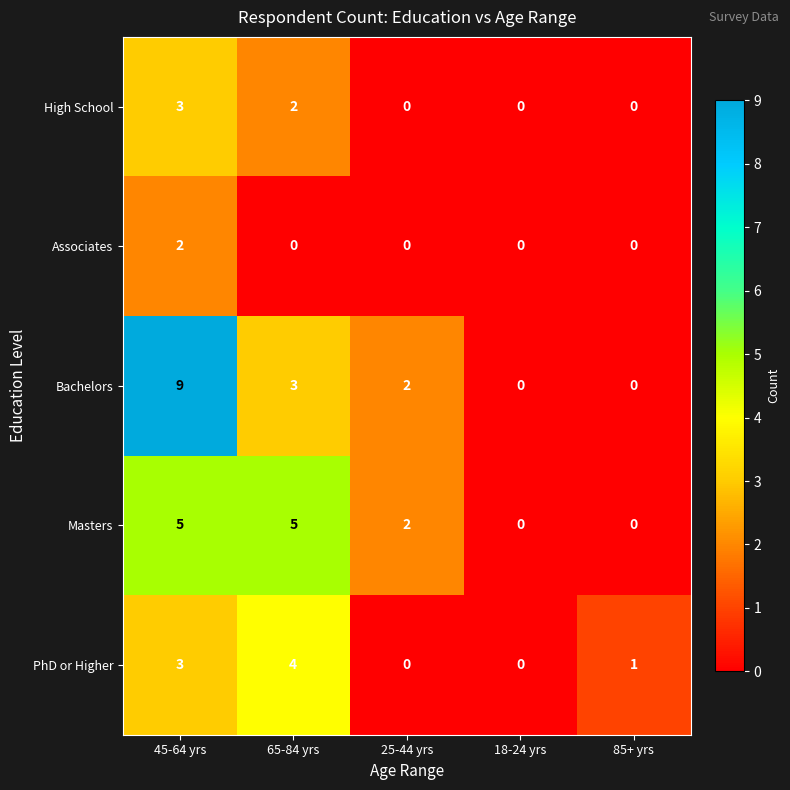

At which category is the sum across all series the highest?

45-64 yrs